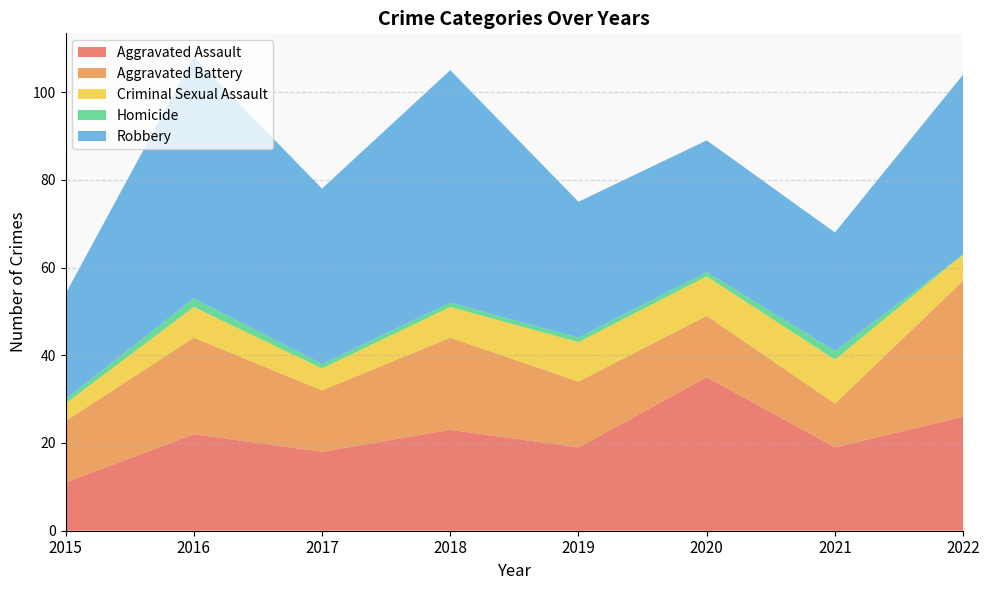

Reading right to left, extract all data points from this chart.

Aggravated Assault: 26	19	35	19	23	18	22	11
Aggravated Battery: 31	10	14	15	21	14	22	14
Criminal Sexual Assault: 6	10	9	9	7	5	7	4
Homicide: 0	2	1	1	1	1	2	1
Robbery: 41	27	30	31	53	40	55	24